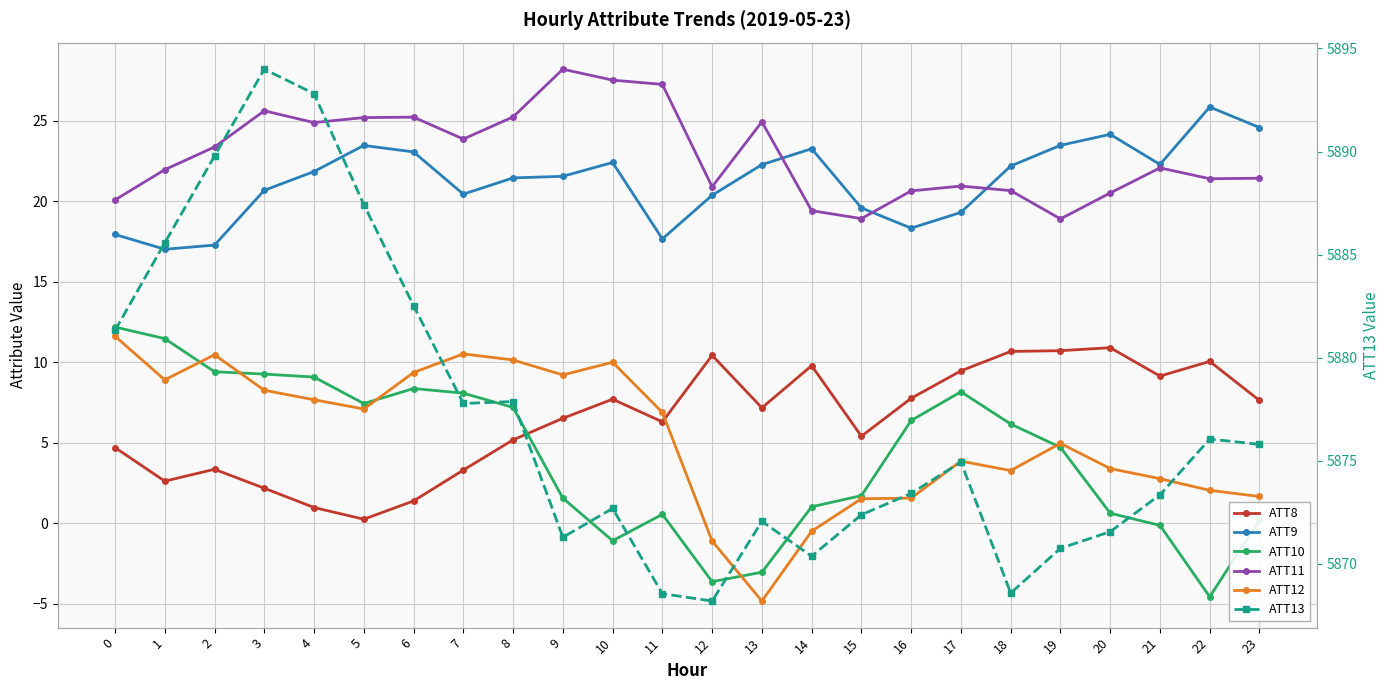

The ATT13 series shows 5868.6 at 18. True or false?

True